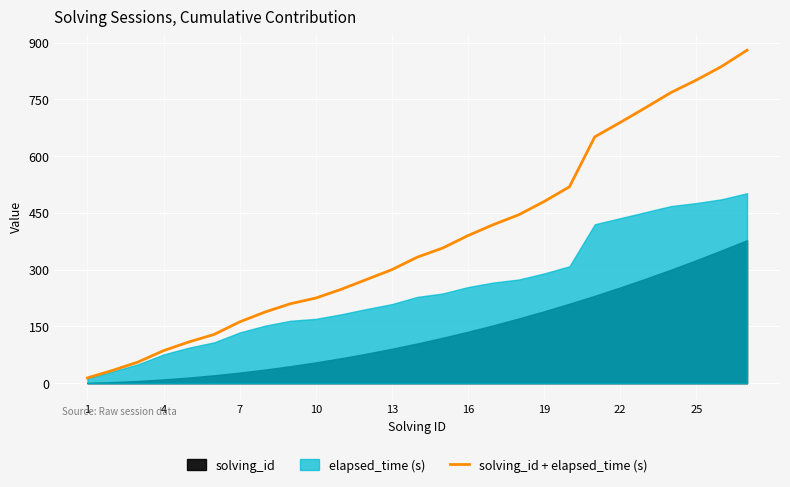

True or false: solving_id + elapsed_time (s) has a value of 801 at 25.

True